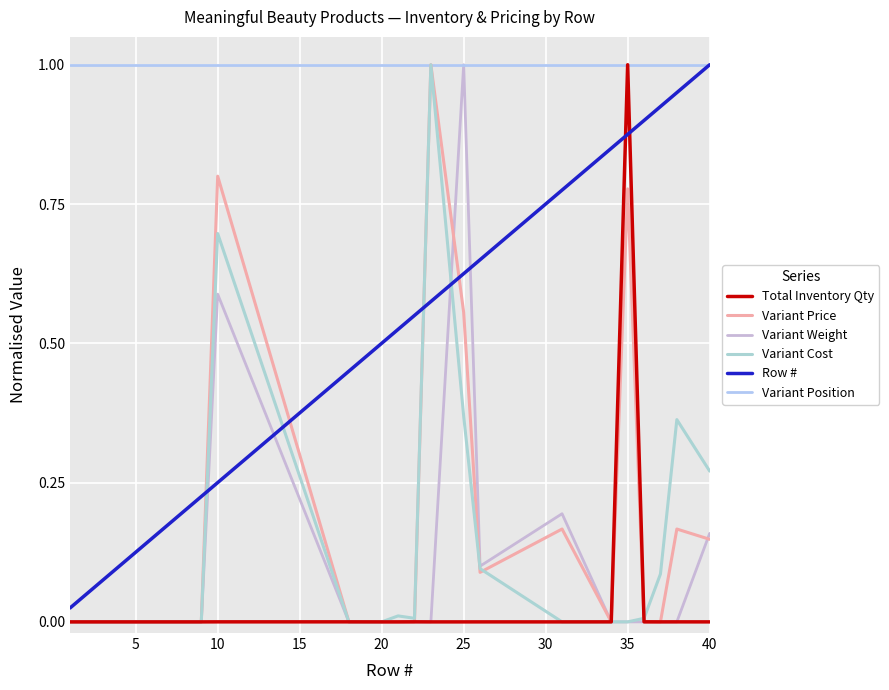

Which series ends up on top after the final intersection of Variant Price and Row #?

Row #